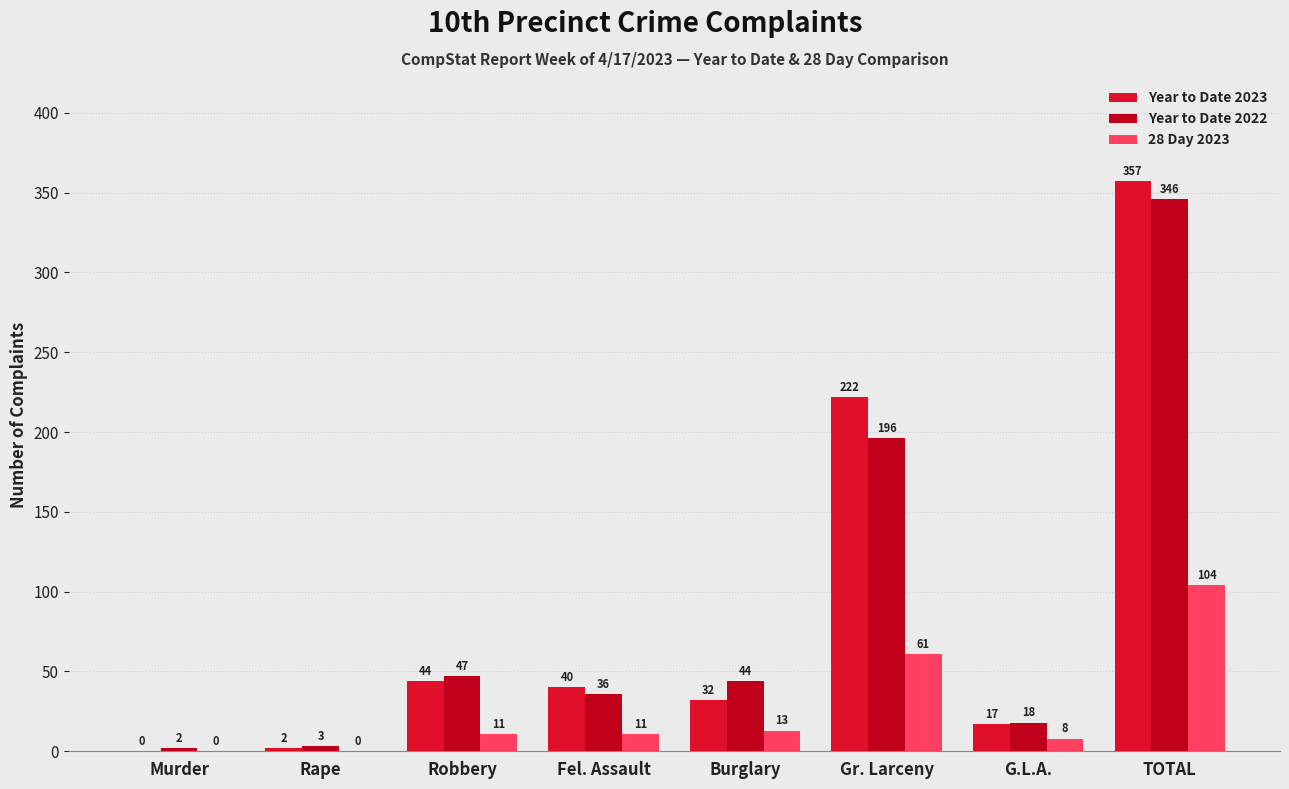

Rank the categories by Year to Date 2023 value from lowest to highest.

Murder, Rape, G.L.A., Burglary, Fel. Assault, Robbery, Gr. Larceny, TOTAL